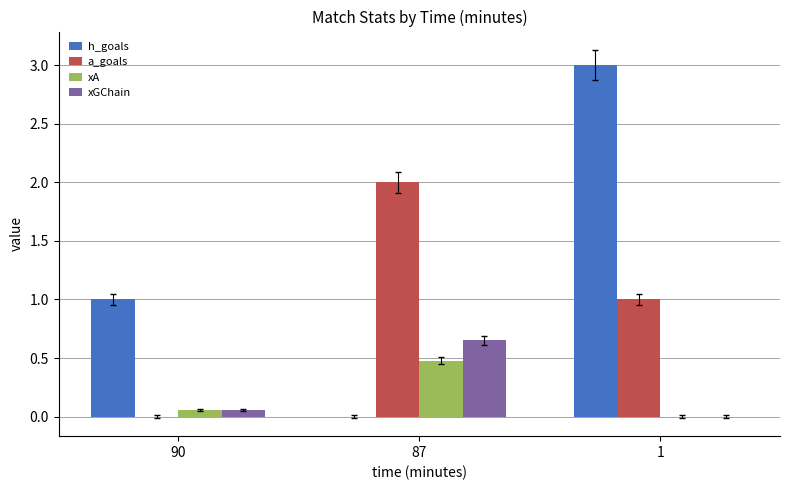

The xA series shows 0.3 at 87. True or false?

False